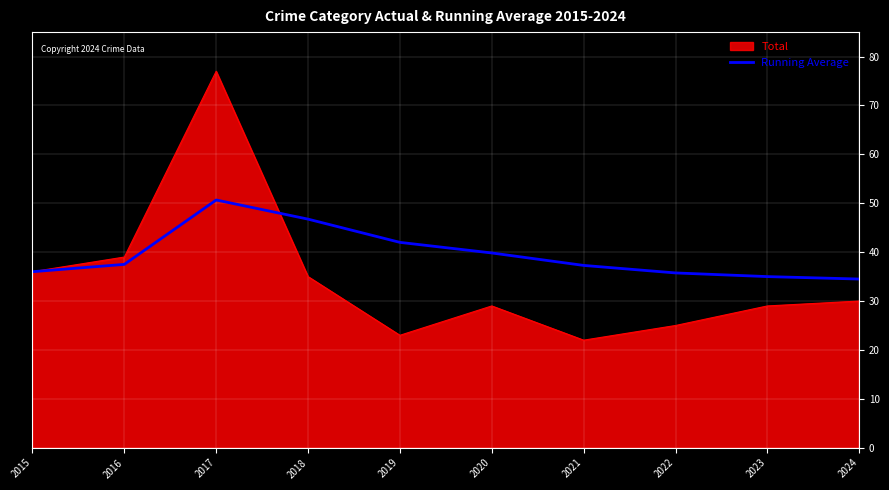

What is the difference between the highest and lowest values at 2024?

4.5